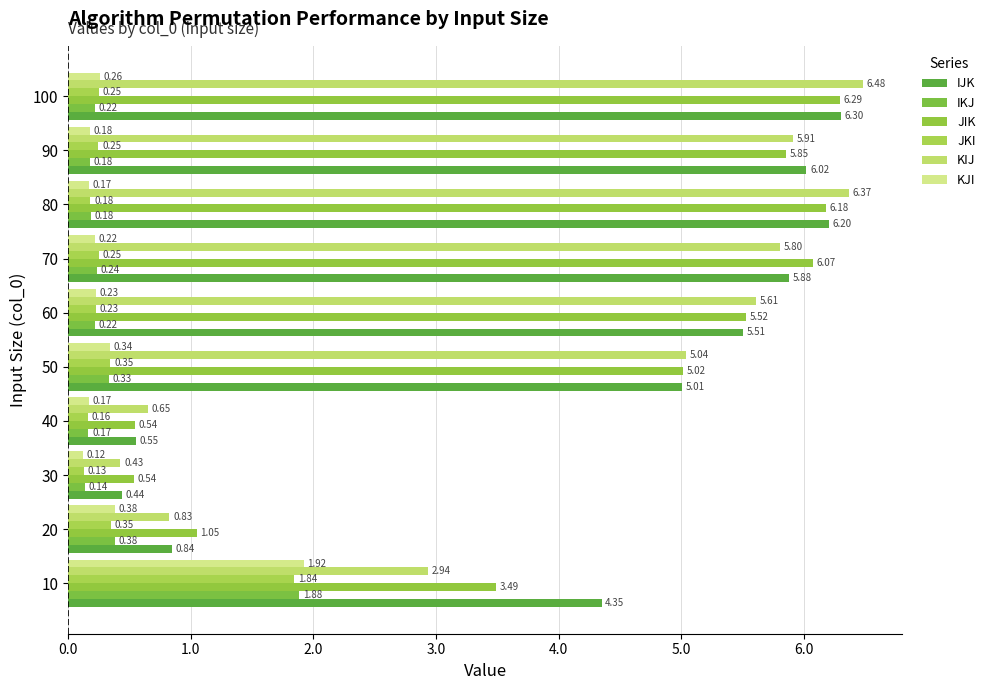

Reading left to right, transcribe all the data shown in this chart.

IJK: 4.3	0.8	0.4	0.6	5.0	5.5	5.9	6.2	6.0	6.3
IKJ: 1.9	0.4	0.1	0.2	0.3	0.2	0.2	0.2	0.2	0.2
JIK: 3.5	1.0	0.5	0.5	5.0	5.5	6.1	6.2	5.9	6.3
JKI: 1.8	0.3	0.1	0.2	0.3	0.2	0.3	0.2	0.2	0.3
KIJ: 2.9	0.8	0.4	0.7	5.0	5.6	5.8	6.4	5.9	6.5
KJI: 1.9	0.4	0.1	0.2	0.3	0.2	0.2	0.2	0.2	0.3